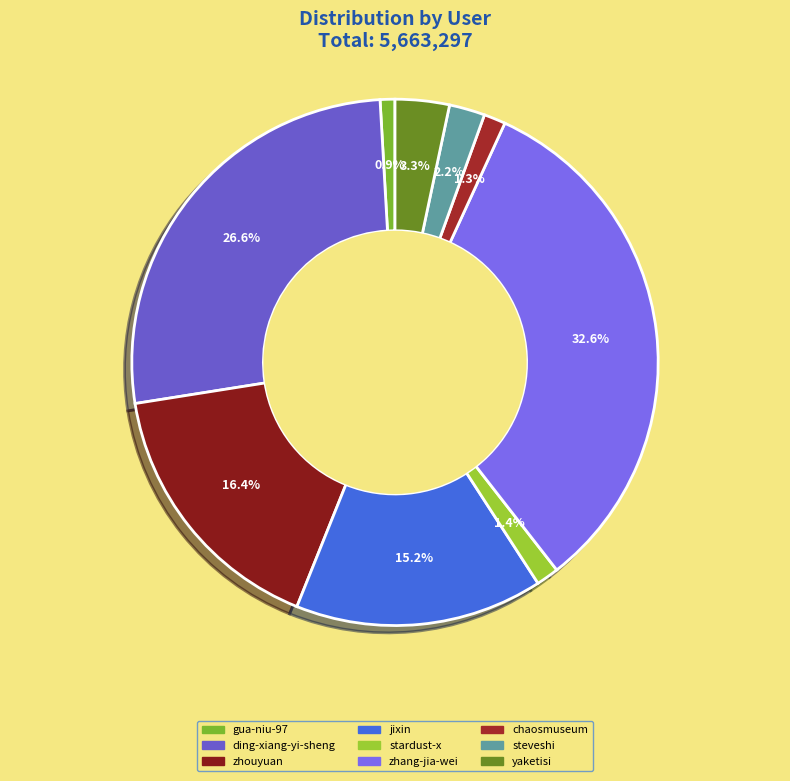

How many segments does this pie chart have?

9